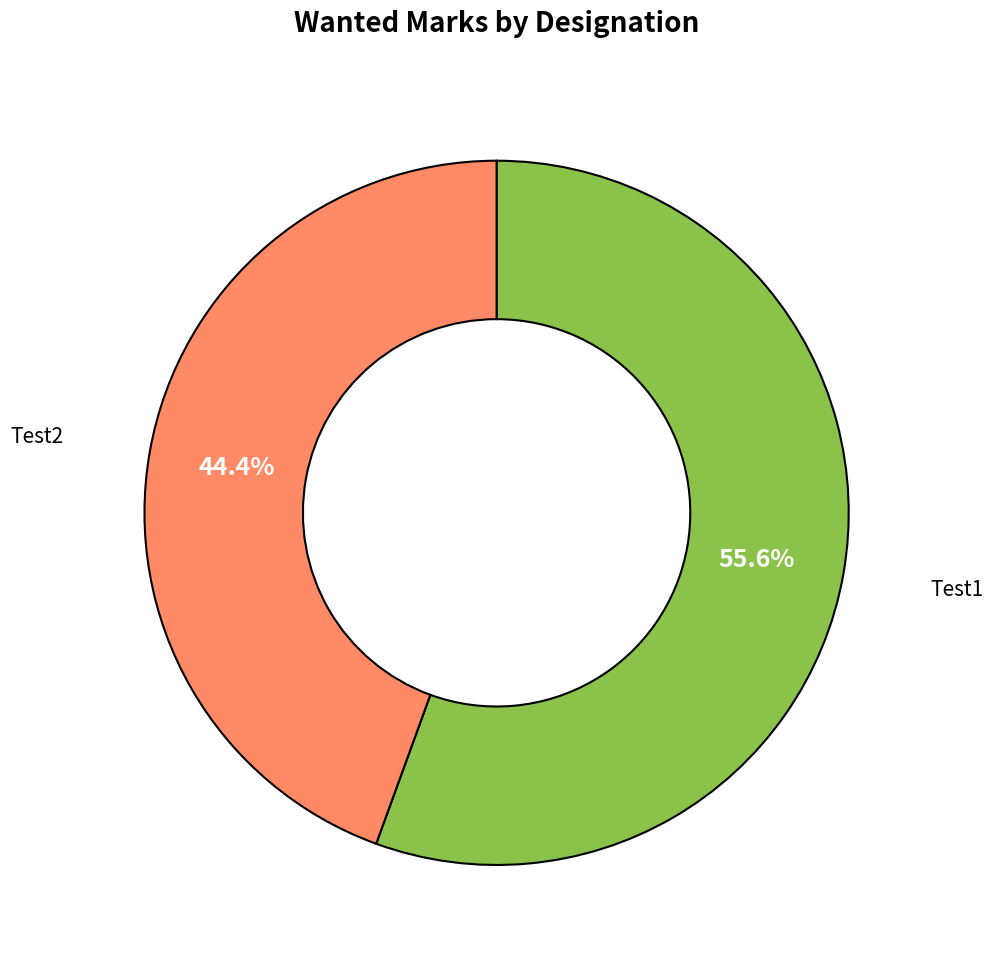

Is there any slice that represents more than half of the pie?

Yes